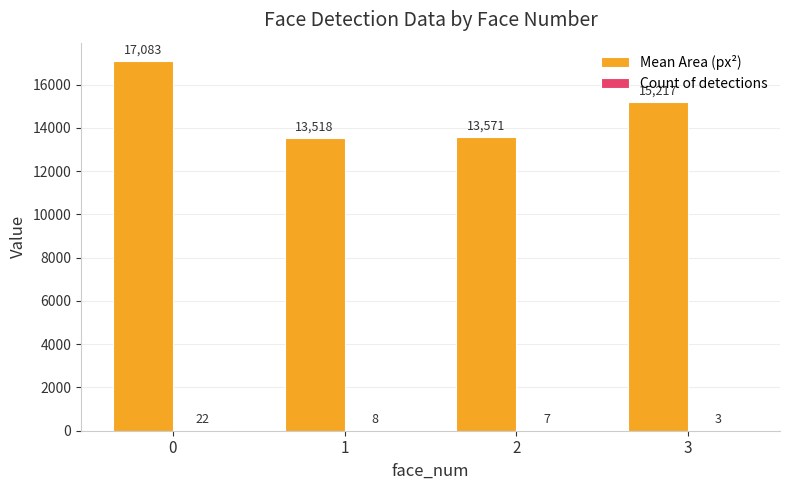

What is the maximum value shown in the chart?

17083.2